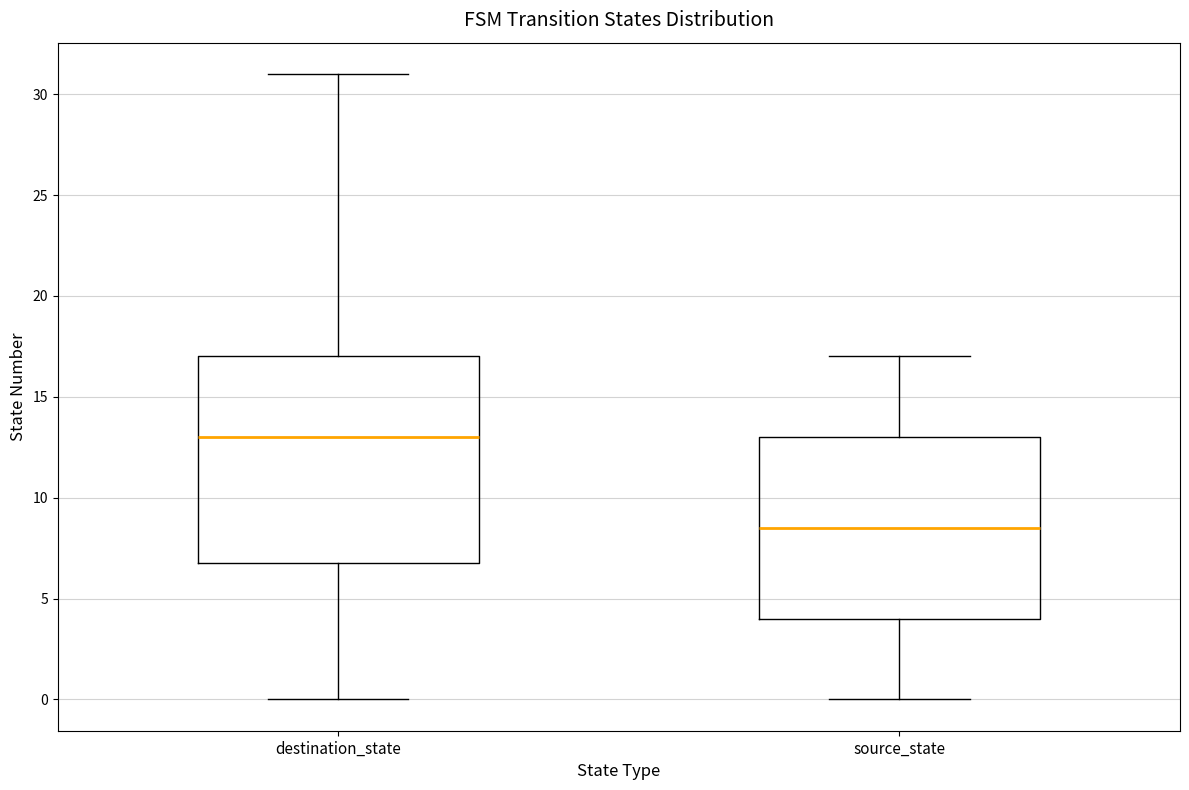

Reading left to right, transcribe this box plot: for each box, give where its median line is, the range the box spans, and where its two whiskers end, as read against the y-axis. The values are not printed on the chart, so give them approximately, as read against the axis.

destination_state: median 13.0, box 7.0 to 17.0, whiskers 0.0 to 31.0
source_state: median 8.5, box 4.0 to 13.0, whiskers 0.0 to 17.0